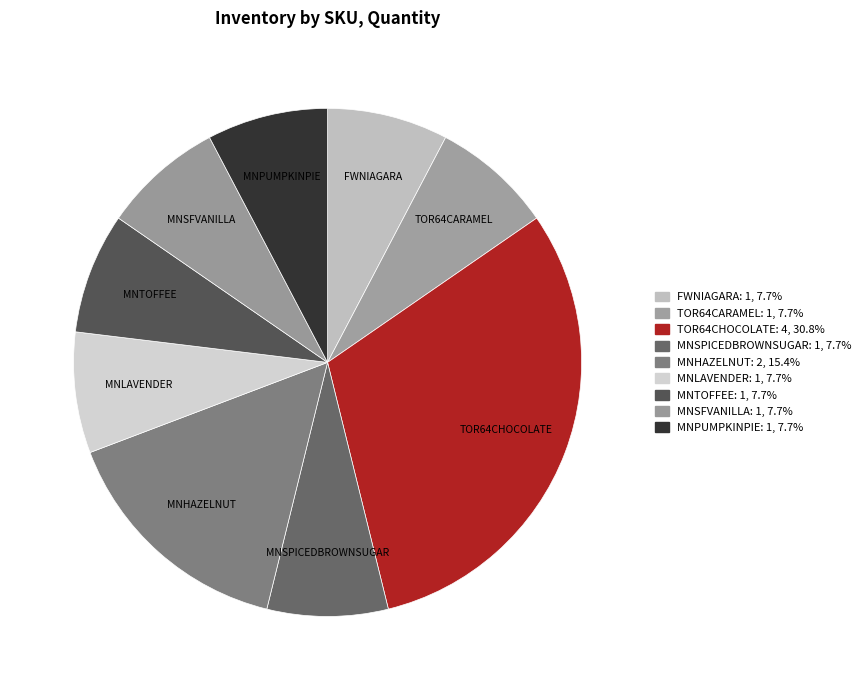

How many slices are in this pie chart?

9